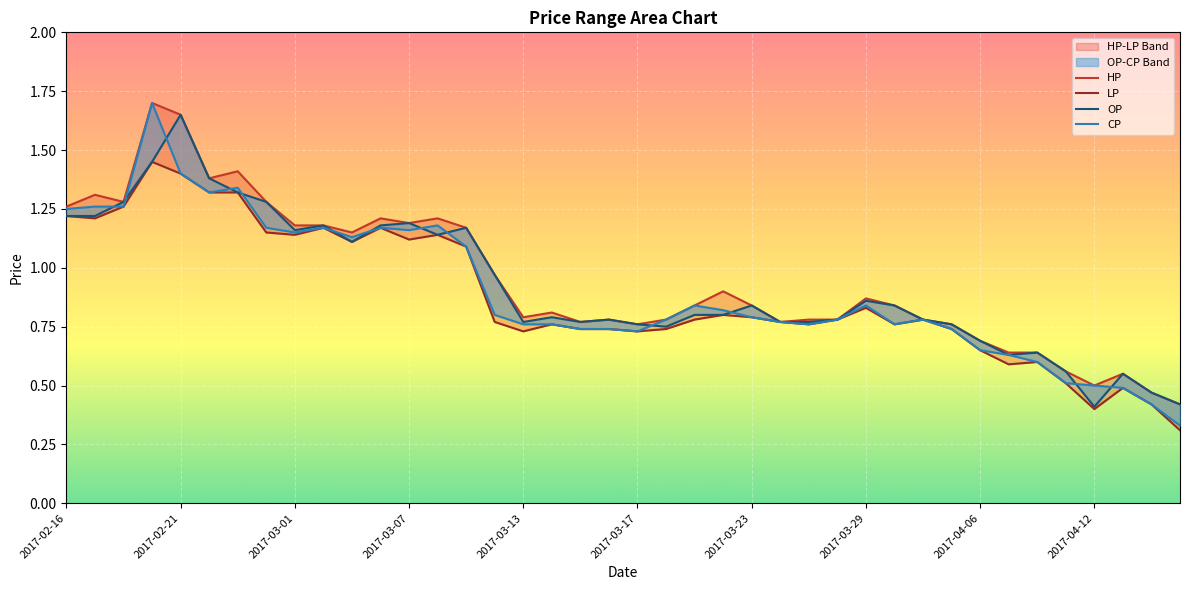

True or false: LP and HP intersect in this chart.

False